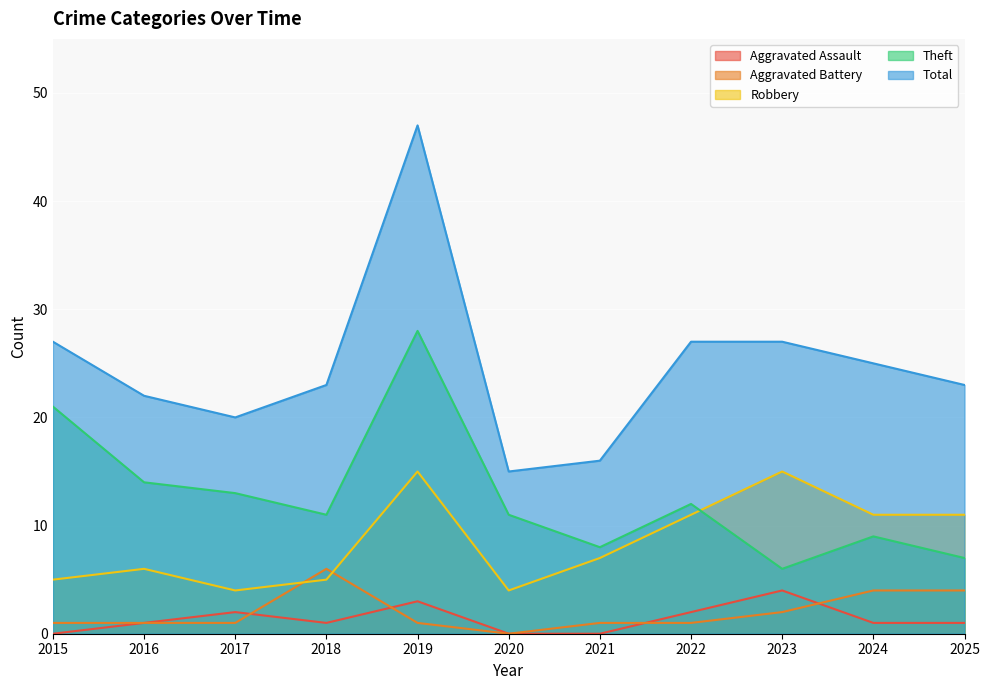

Reading right to left, list all the values displayed in this chart.

Aggravated Assault: 1	1	4	2	0	0	3	1	2	1	0
Aggravated Battery: 4	4	2	1	1	0	1	6	1	1	1
Robbery: 11	11	15	11	7	4	15	5	4	6	5
Theft: 7	9	6	12	8	11	28	11	13	14	21
Total: 23	25	27	27	16	15	47	23	20	22	27